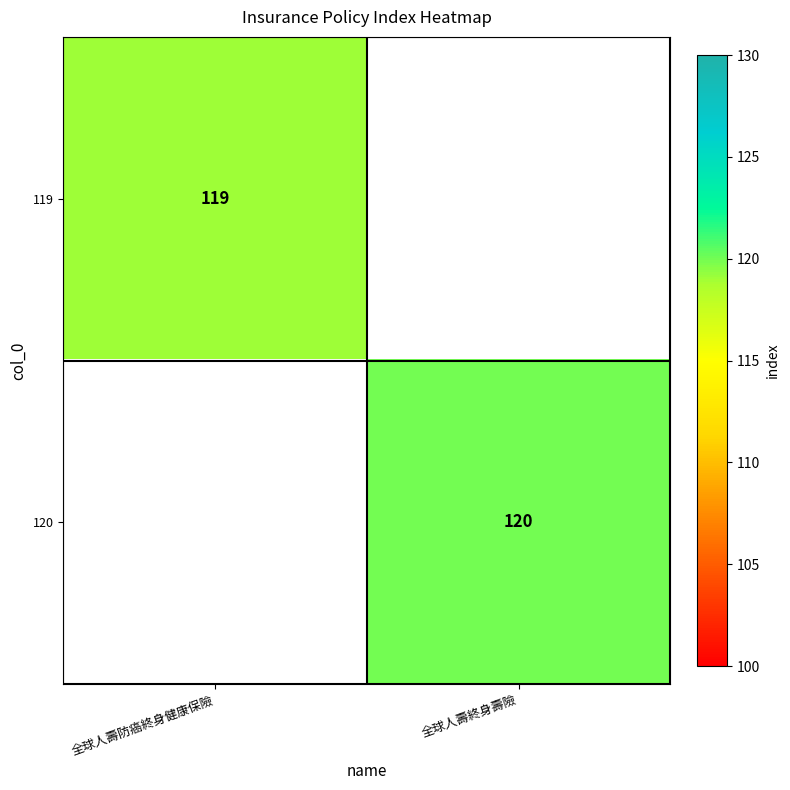

True or false: 120 has a value of 24 at 全球人壽終身壽險.

False